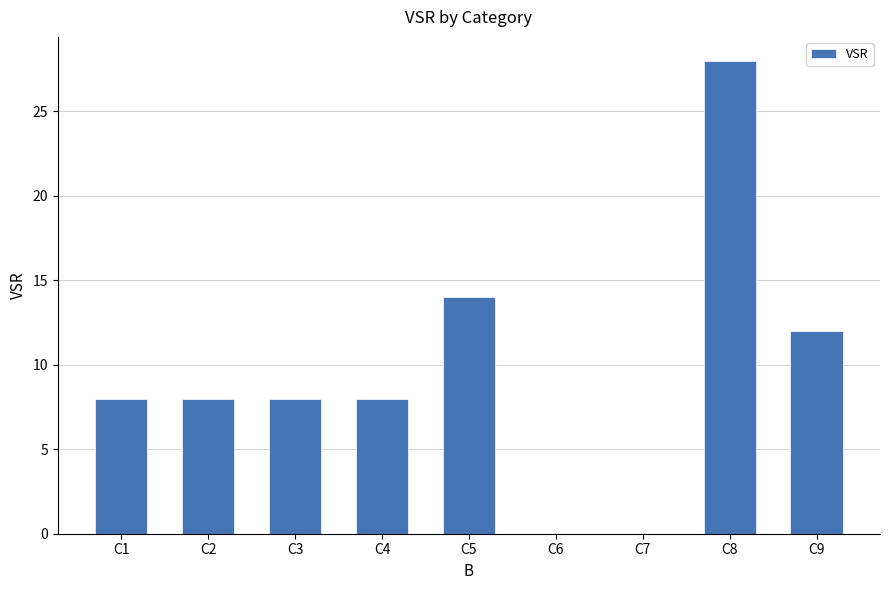

Which has a higher value, C7 or C1?

C1